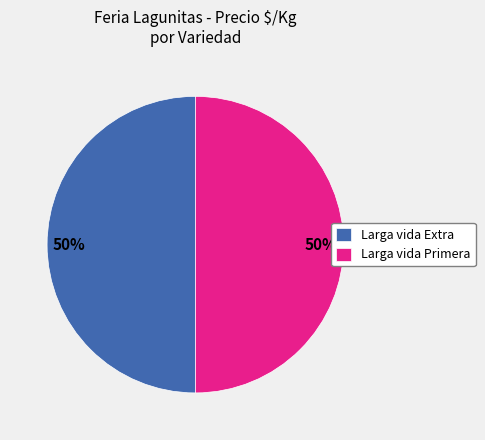

To the nearest percent, what is the combined percentage of Larga vida Primera and Larga vida Extra?

100%